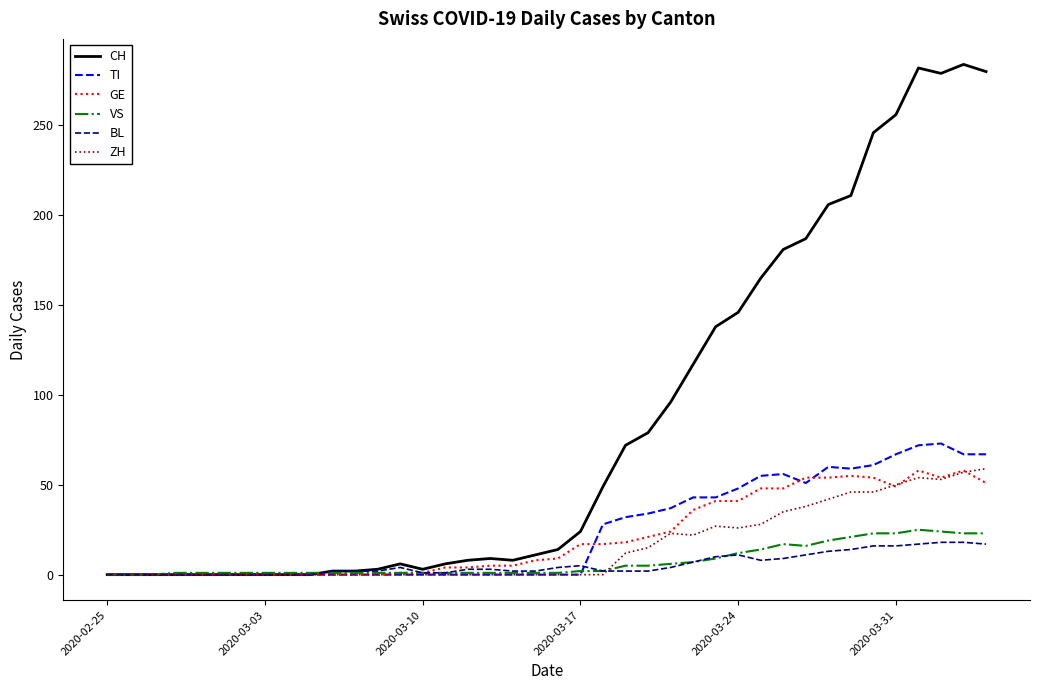

What is the maximum value for TI?

73